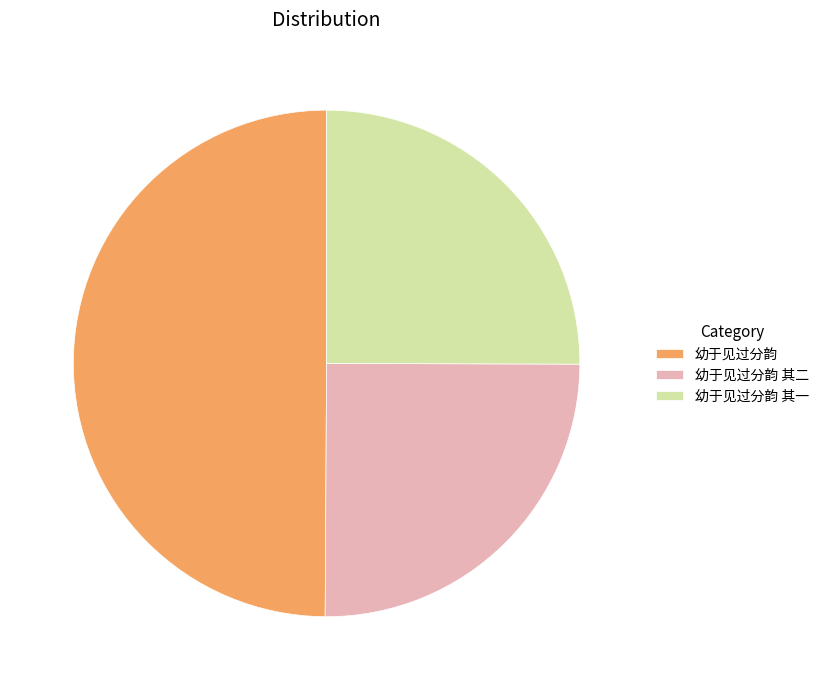

Which has a higher value, 幼于见过分韵 其二 or 幼于见过分韵?

幼于见过分韵